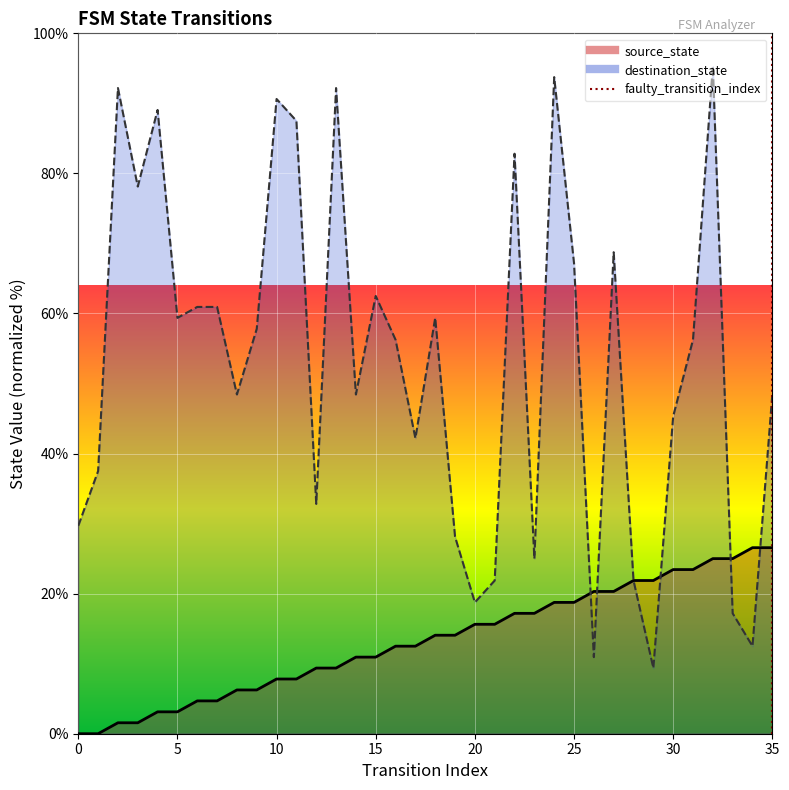

What is the sum of all source_state values?

478.1